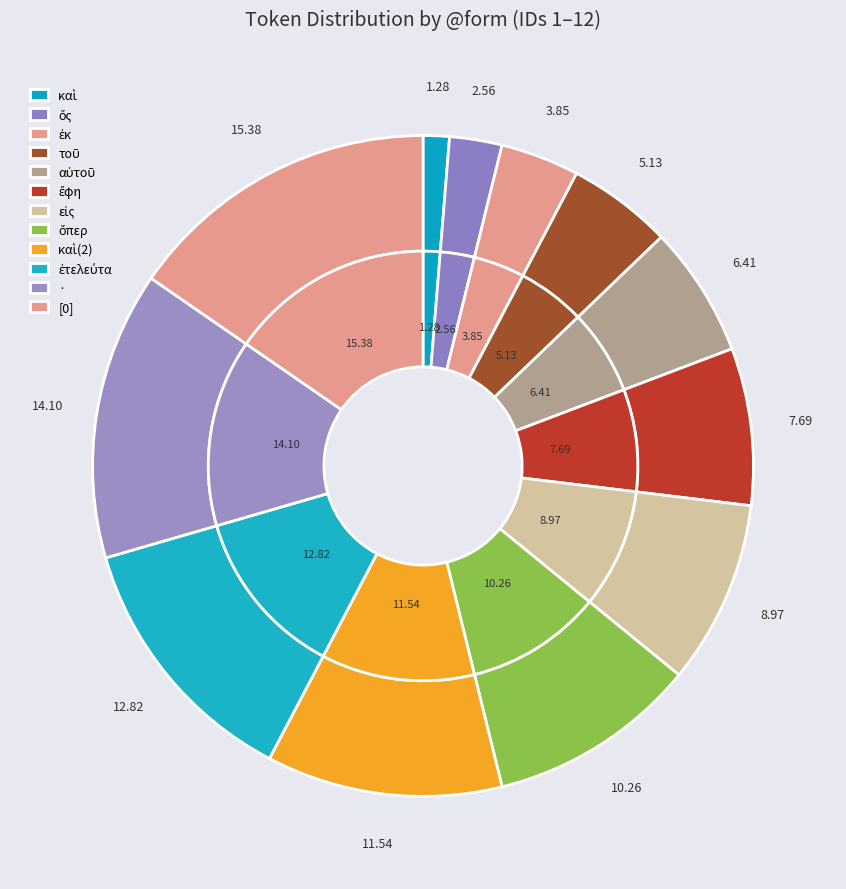

Count the number of slices in the pie.

12